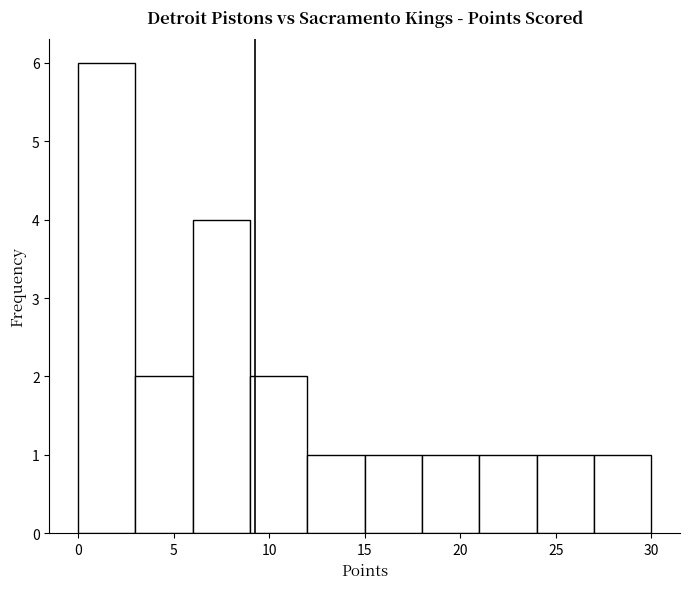

Over which range of the x-axis is the bar tallest?

0 to 3